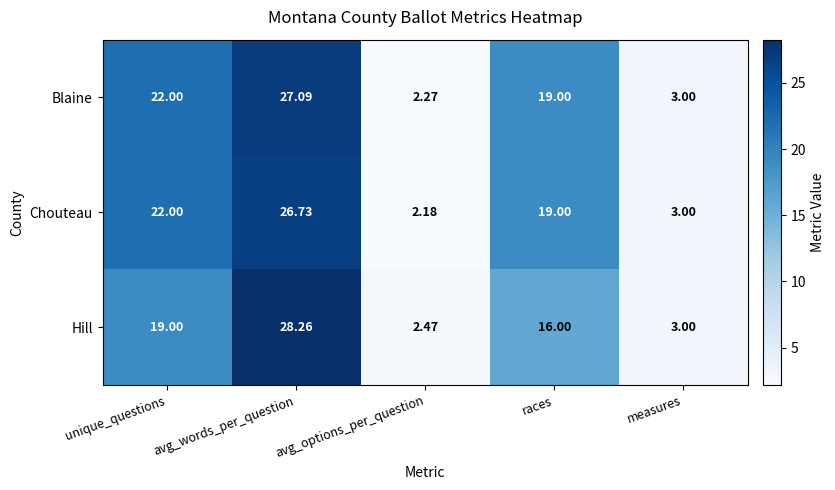

At which category is the sum across all series the highest?

avg_words_per_question